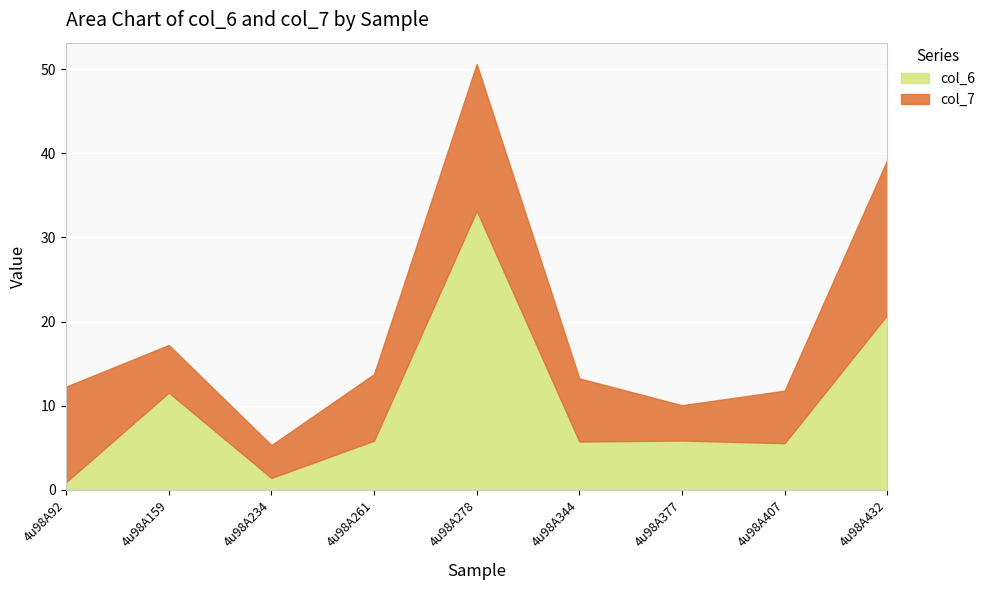

How many data points in col_7 are less than 7?

4